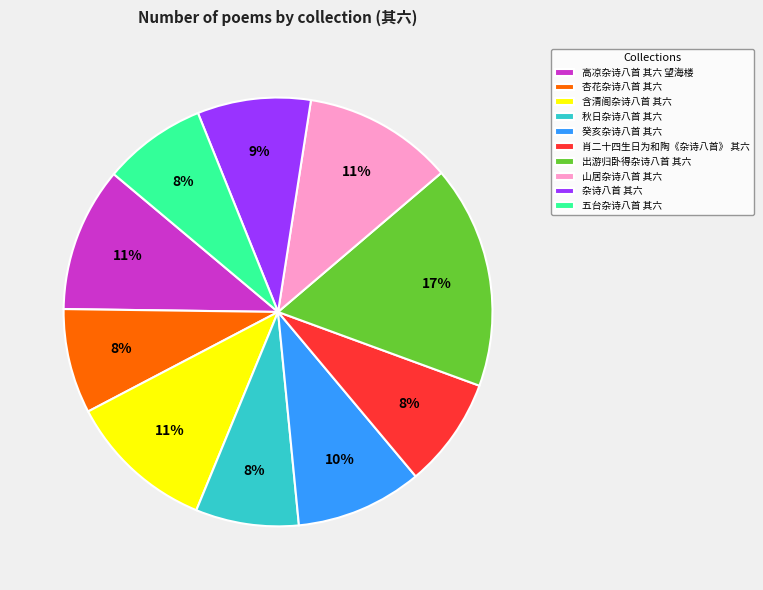

Combined, do 癸亥杂诗八首 其六 and 杏花杂诗八首 其六 account for over 50%?

No